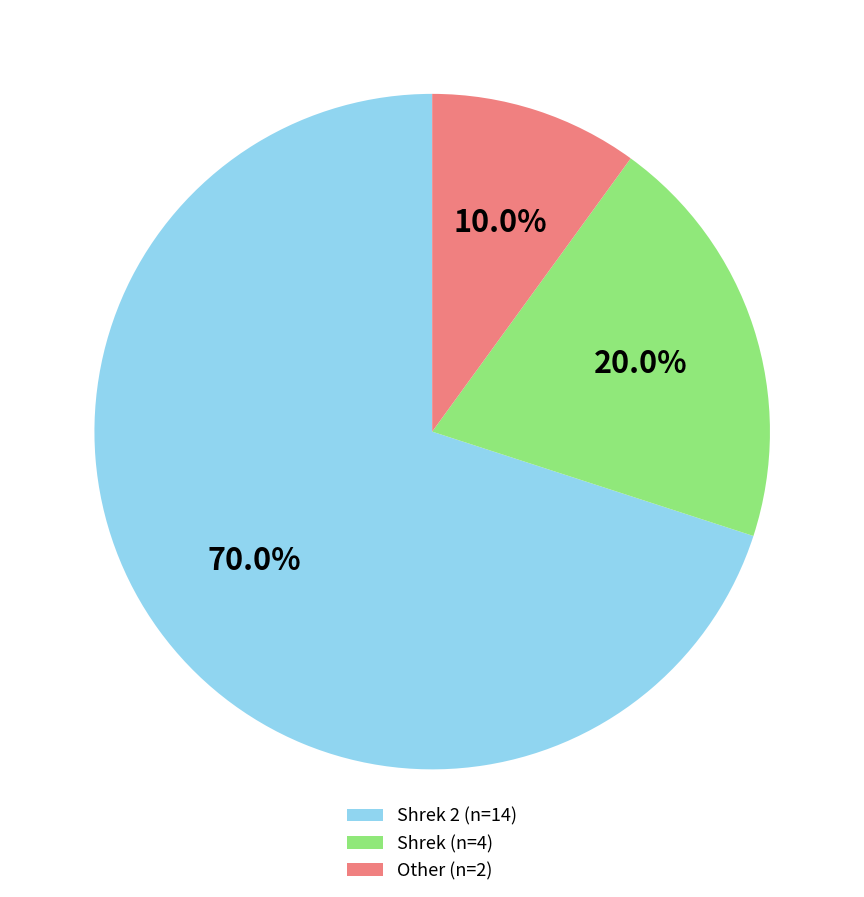

What is the ratio of the value at Shrek (n=4) to the value at Other (n=2)?

2.0